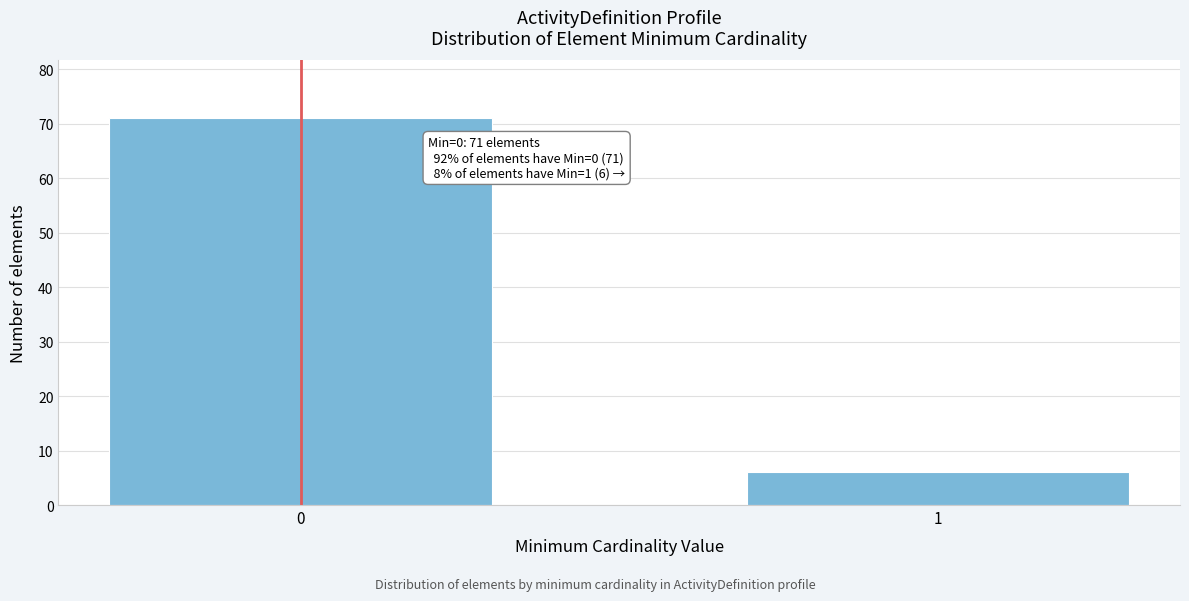

Reading left to right, extract all data points from this chart.

71	6